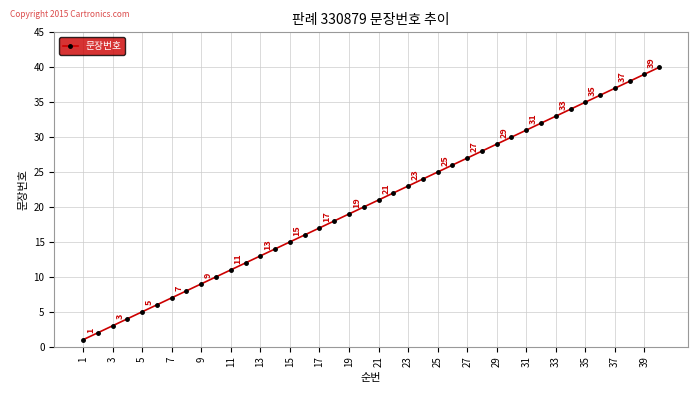

What is the difference between the maximum and second lowest values?

38